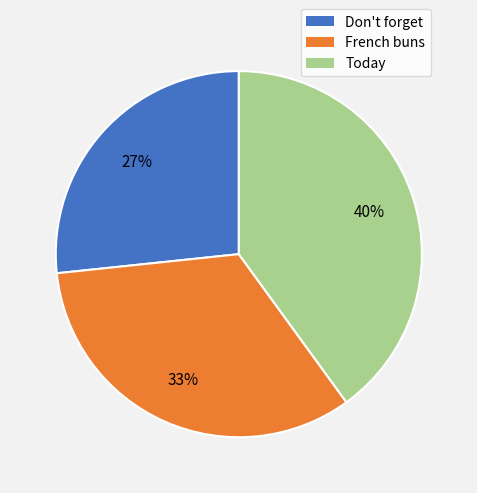

What is the ratio of the value at Today to the value at Don't forget?

1.5